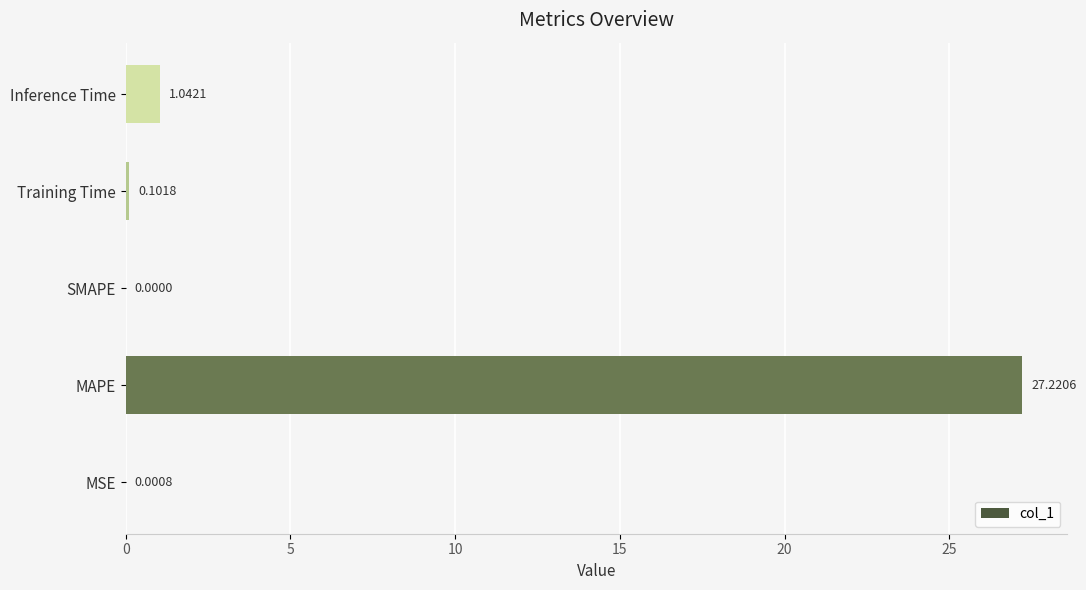

What is the sum of the values at Training Time and Inference Time?

1.1